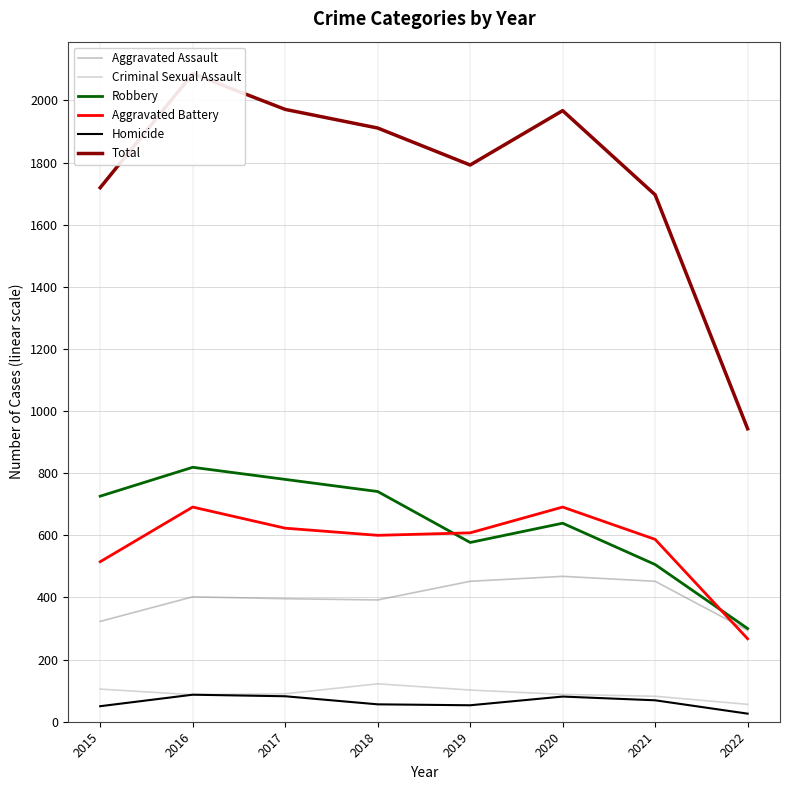

Where is the first local minimum for Criminal Sexual Assault?

2016